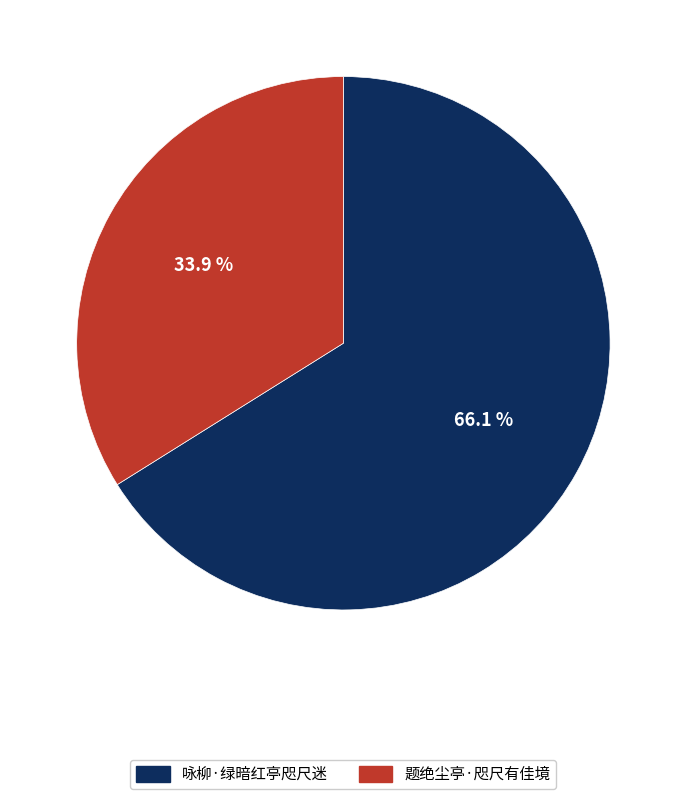

To the nearest percent, what is the difference between the largest and smallest slice percentages?

32%